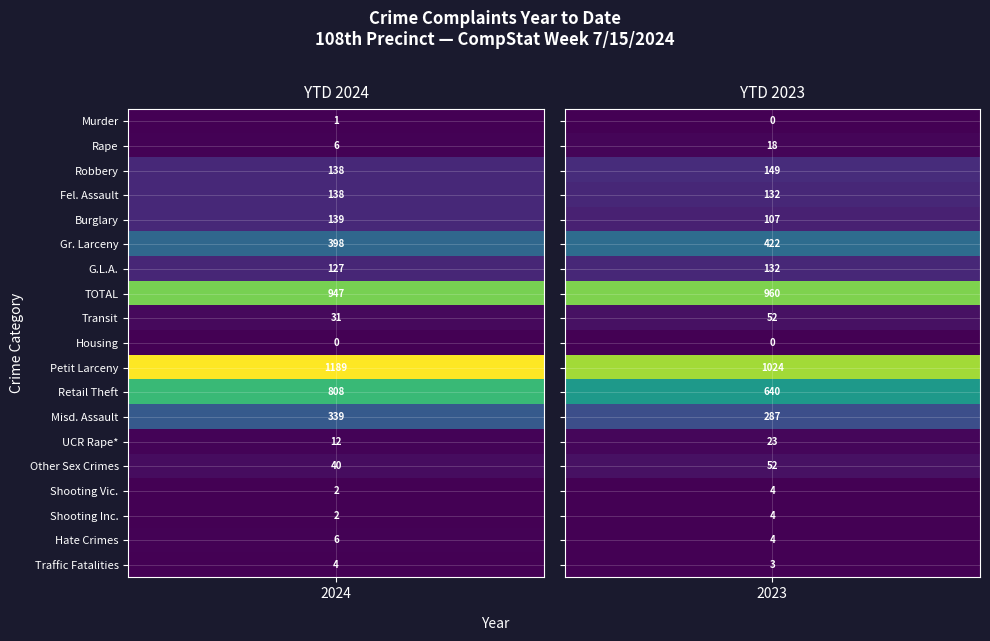

What is the minimum value for Hate Crimes?

4